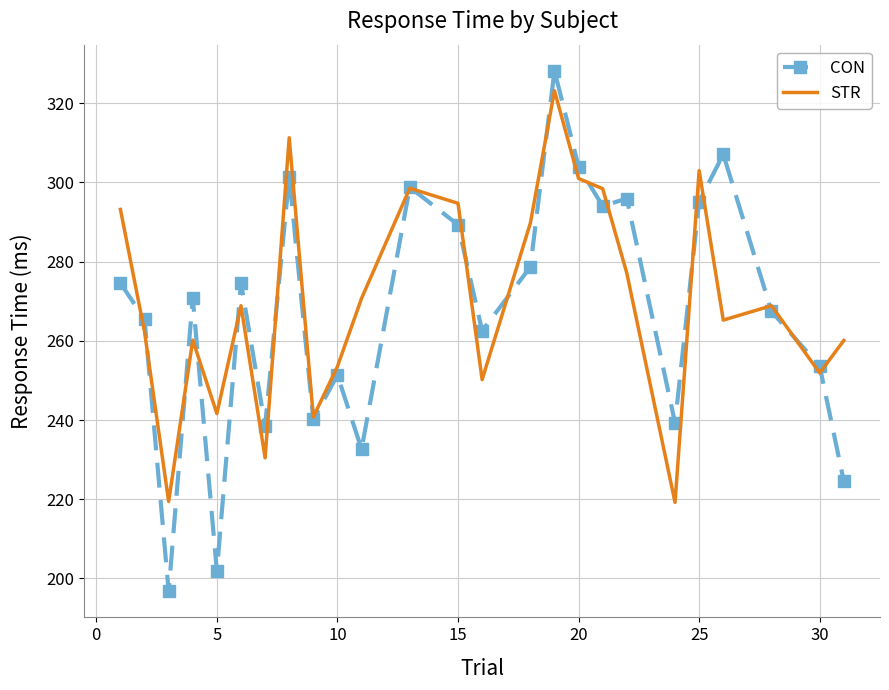

What is the maximum value for STR?

323.2